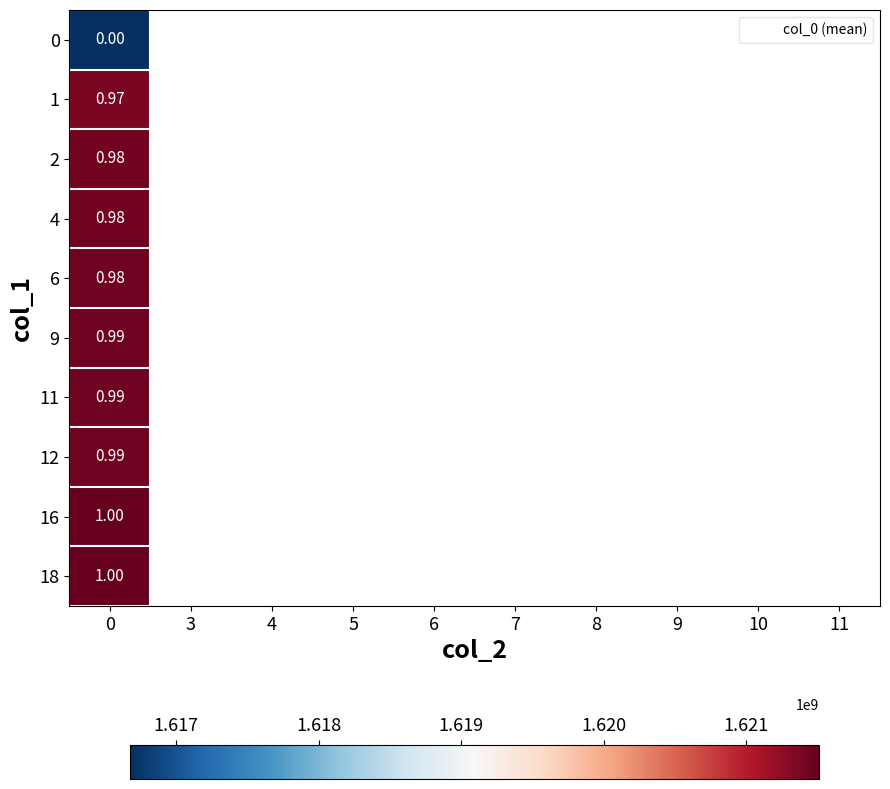

List the series in order of their overall mean, lowest first.

0, 1, 2, 4, 6, 9, 11, 12, 16, 18